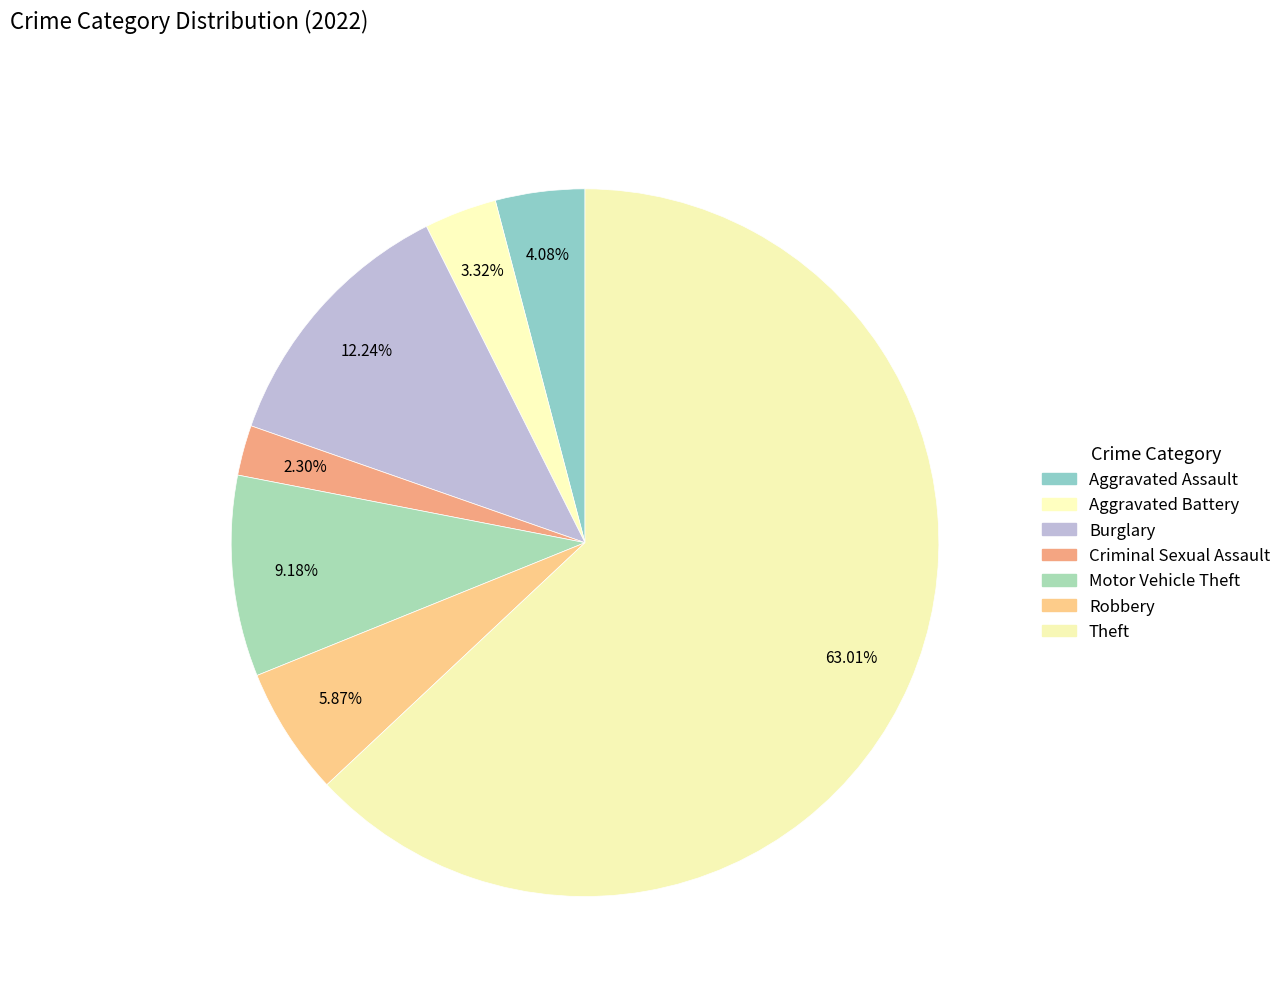

What percentage is the Motor Vehicle Theft slice, to the nearest percent?

9%